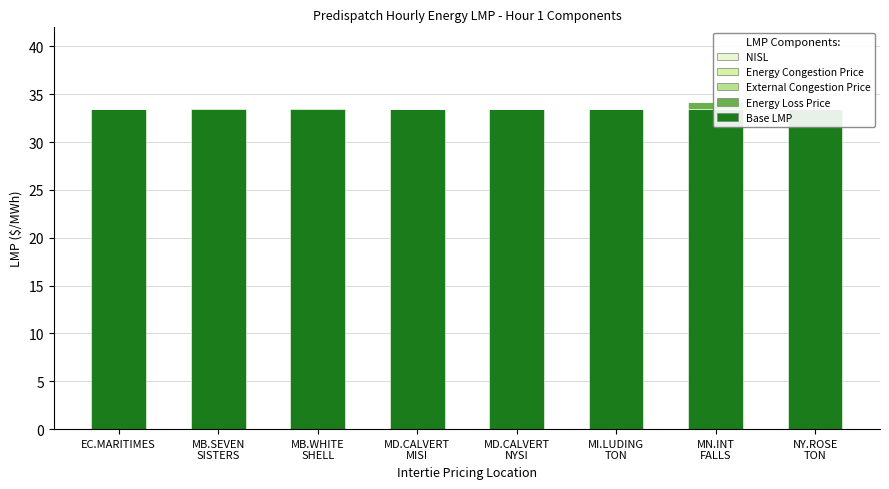

Does the chart contain any negative values?

No